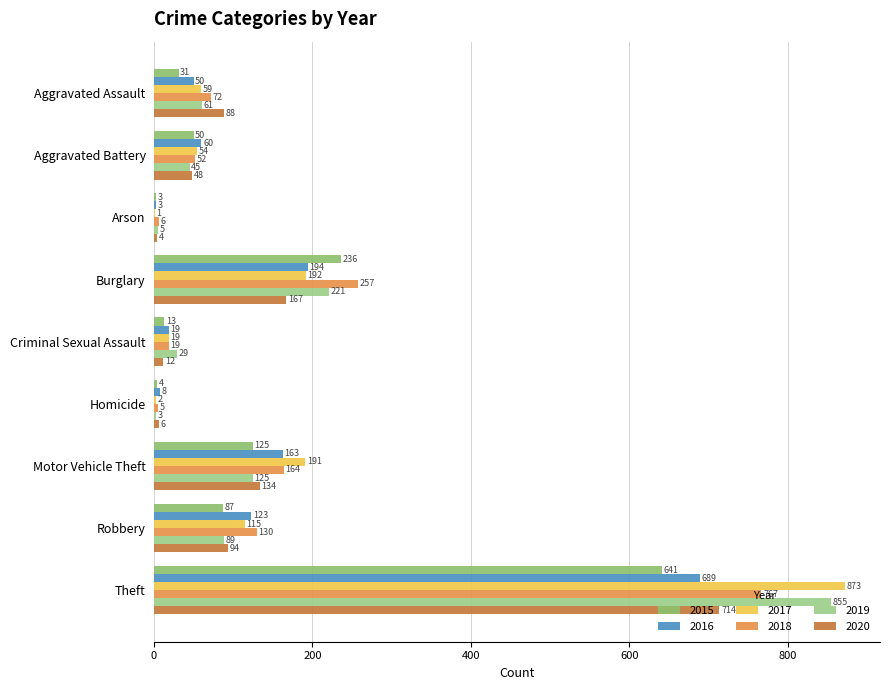

How many data points does each series have?

9